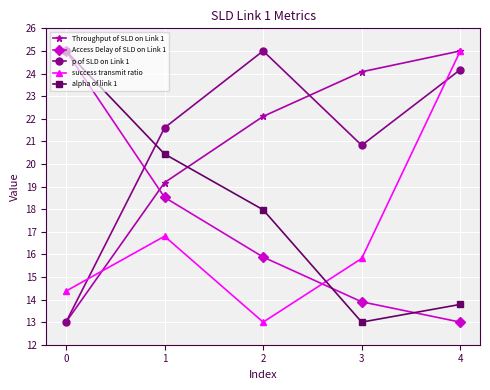

What is the difference between the second highest and second lowest values in the p of SLD on Link 1 series?

3.3